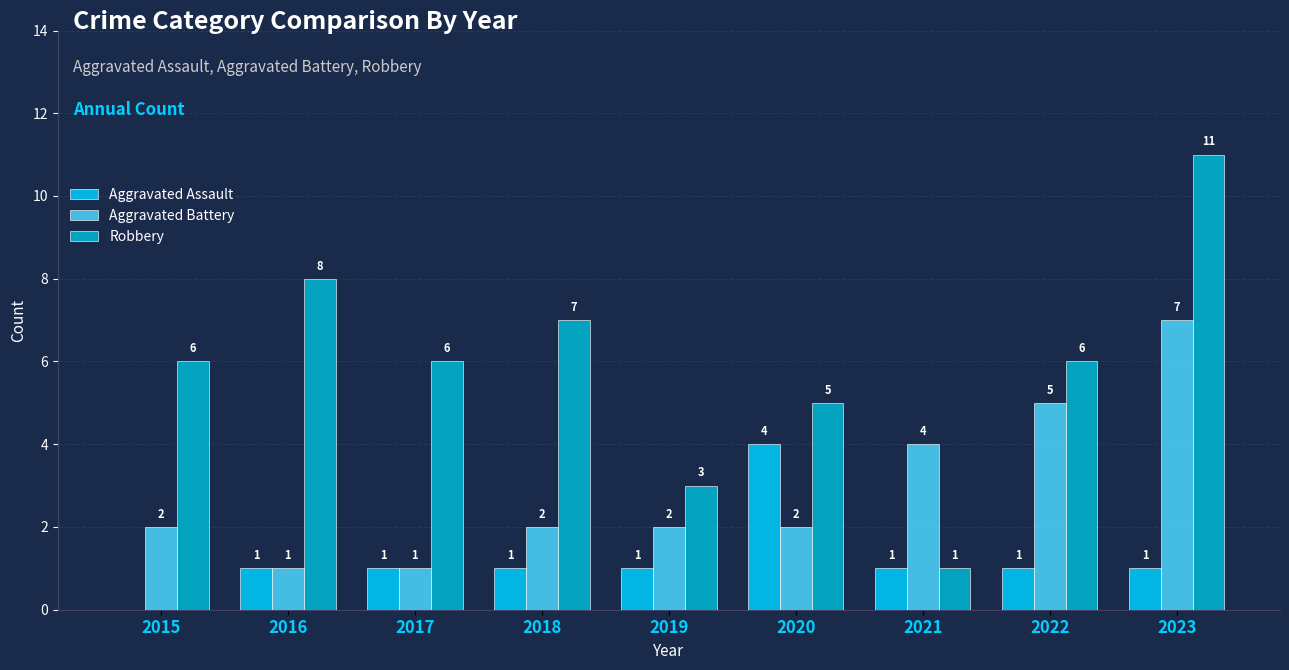

Count the Aggravated Assault values in the range 1 to 2.

7